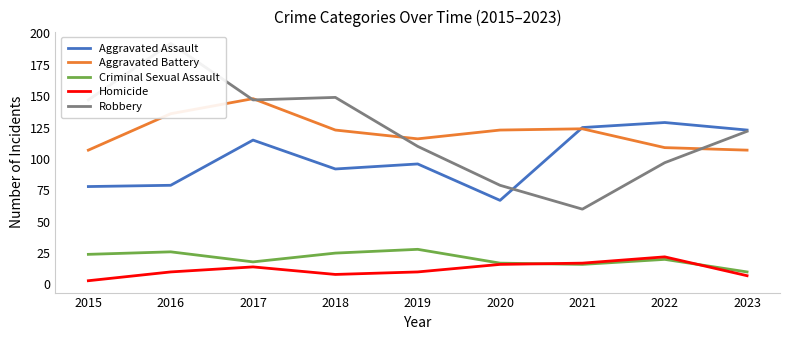

Reading left to right, list all the values displayed in this chart.

Aggravated Assault: 2015=78	2016=79	2017=115	2018=92	2019=96	2020=67	2021=125	2022=129	2023=123
Aggravated Battery: 2015=107	2016=136	2017=148	2018=123	2019=116	2020=123	2021=124	2022=109	2023=107
Criminal Sexual Assault: 2015=24	2016=26	2017=18	2018=25	2019=28	2020=17	2021=16	2022=20	2023=10
Homicide: 2015=3	2016=10	2017=14	2018=8	2019=10	2020=16	2021=17	2022=22	2023=7
Robbery: 2015=147	2016=192	2017=147	2018=149	2019=110	2020=79	2021=60	2022=97	2023=122